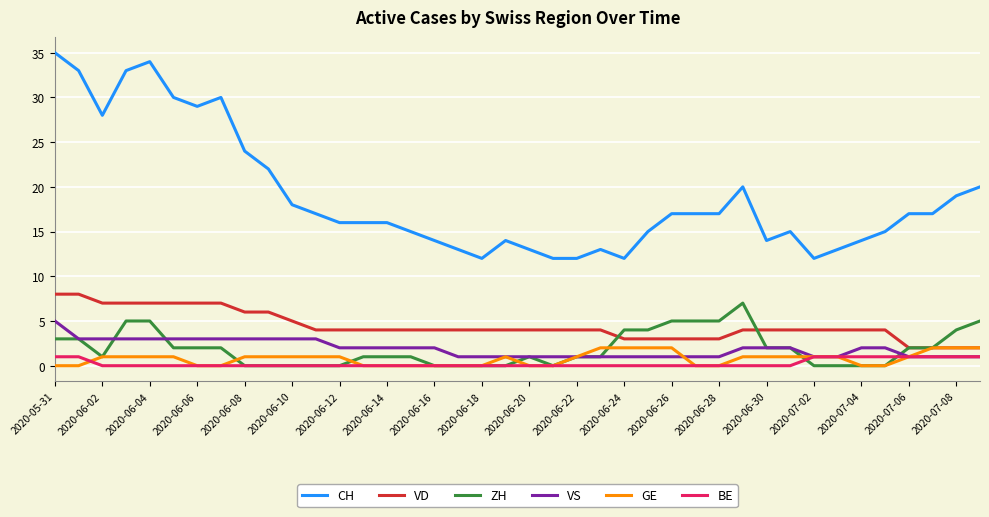

What is the difference between the second highest and second lowest values in the BE series?

1